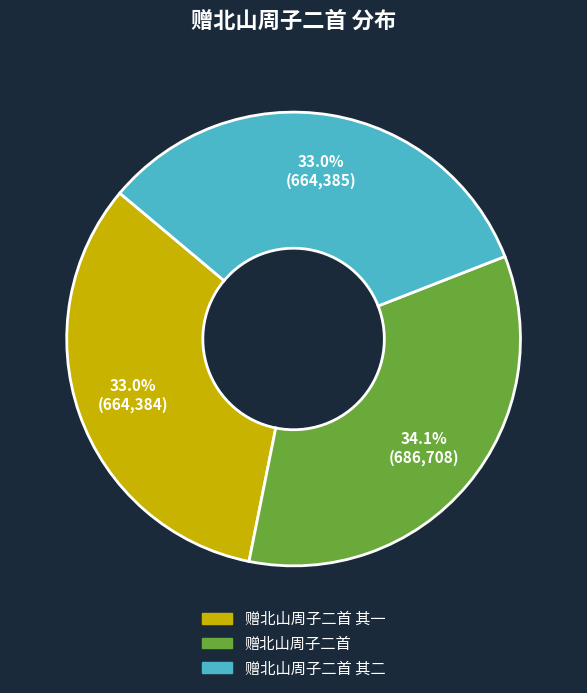

Is there a majority slice in this chart?

No